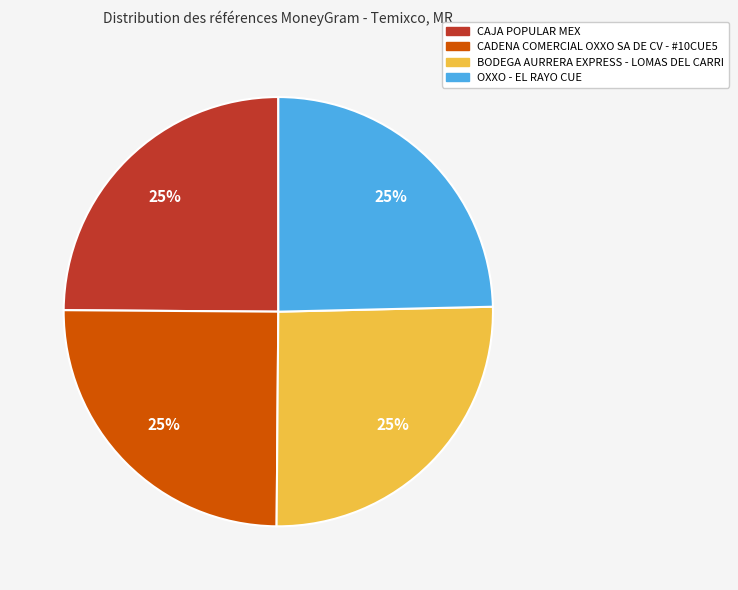

What is the ratio of the value at OXXO - EL RAYO CUE to the value at CADENA COMERCIAL OXXO SA DE CV - #10CUE5?

1.0